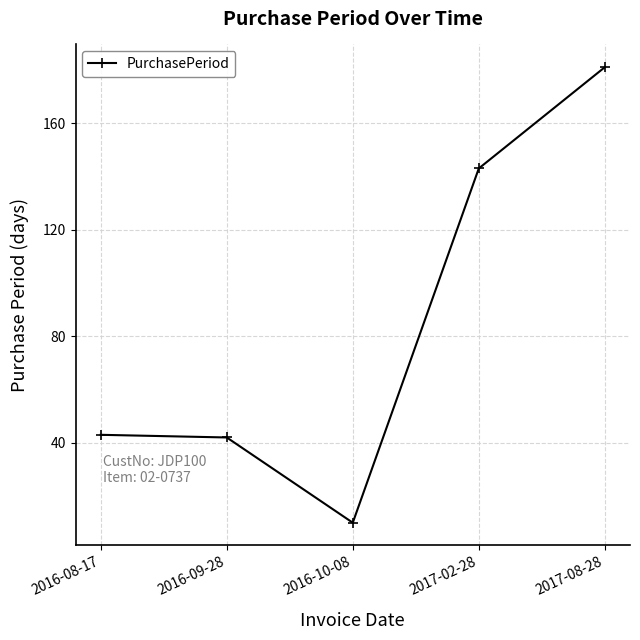

At which category does the chart reach its peak across all series?

2017-08-28